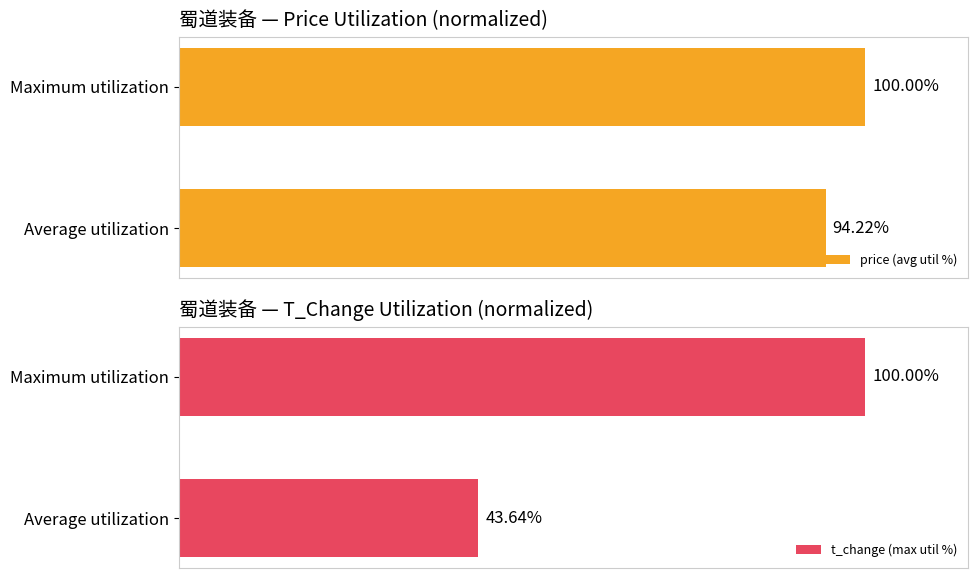

What is the difference between the price (avg util %) values at Average utilization and Maximum utilization?

5.8